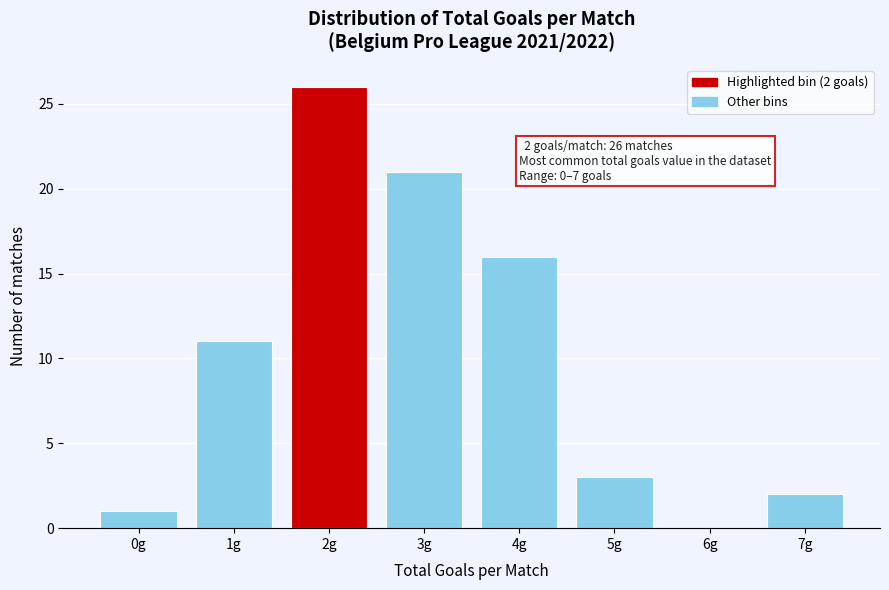

Reading left to right, list all the values displayed in this chart.

0g=1	1g=11	2g=26	3g=21	4g=16	5g=3	6g=0	7g=2